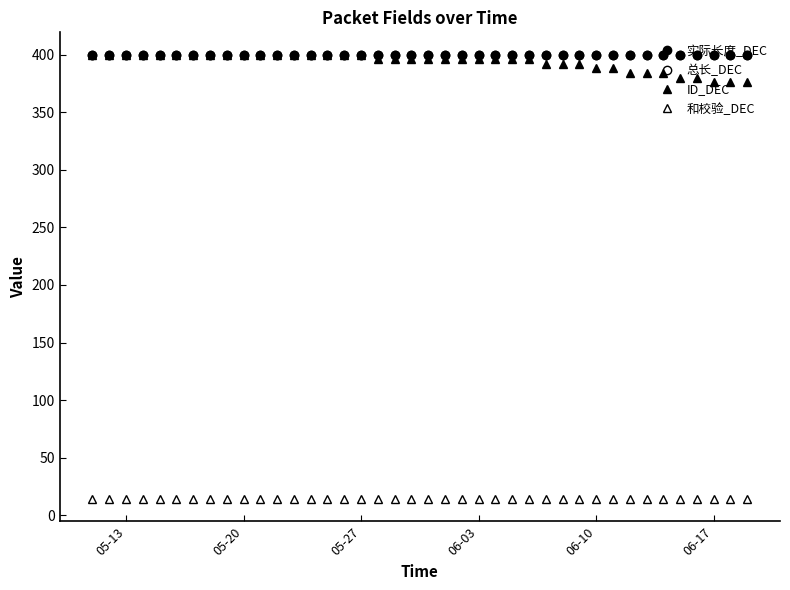

True or false: ID_DEC and 实际长度_DEC cross at least once.

False